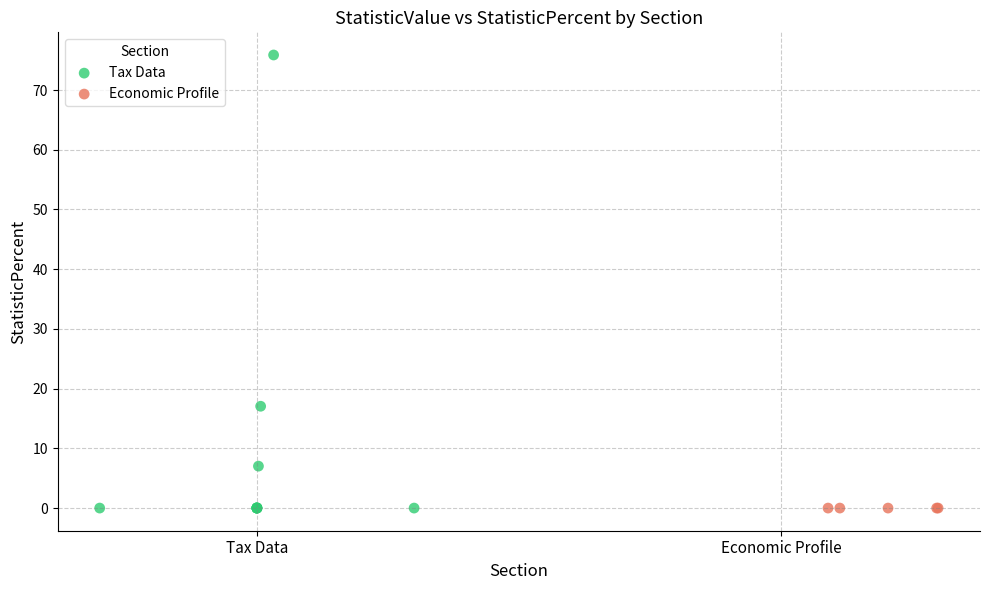

Which series contains the highest Y value?

Tax Data